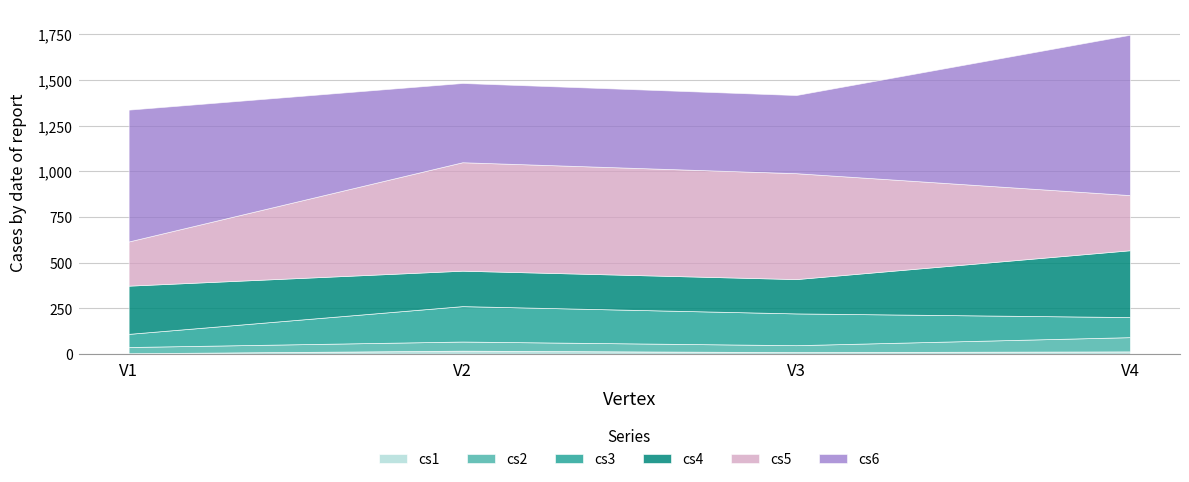

List the series in order of their peak value, highest first.

cs6, cs5, cs4, cs3, cs2, cs1